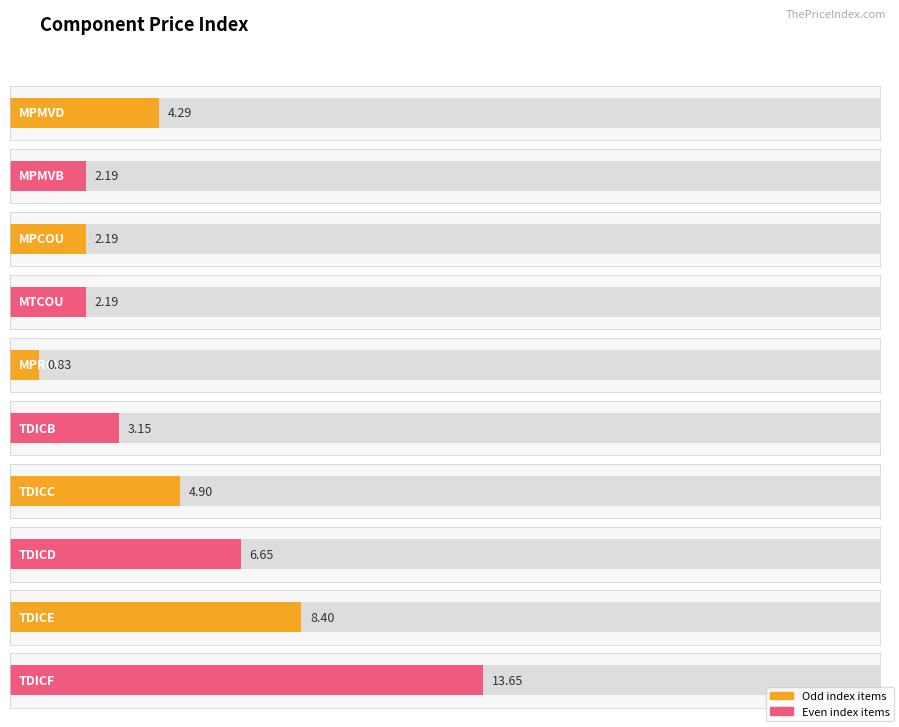

What is the smallest value displayed?

0.8